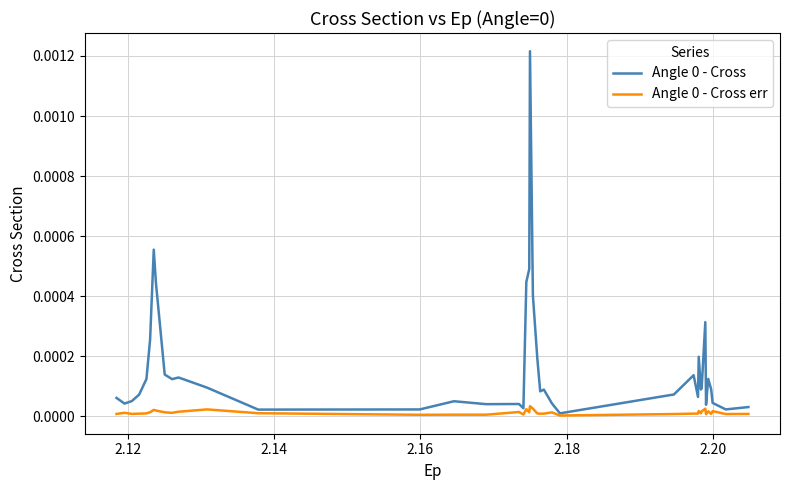

Does the chart display data point markers on the line(s)?

No